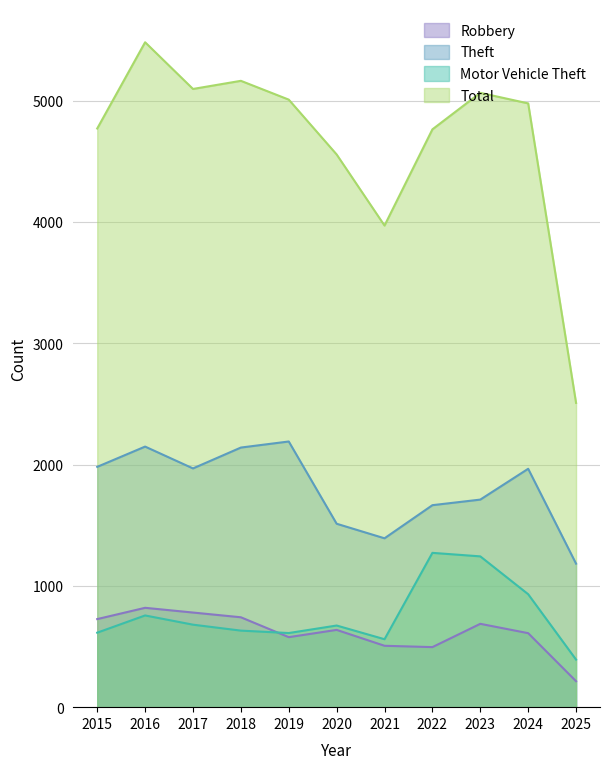

In Total, how many points are higher than both neighbors (excluding endpoints)?

3